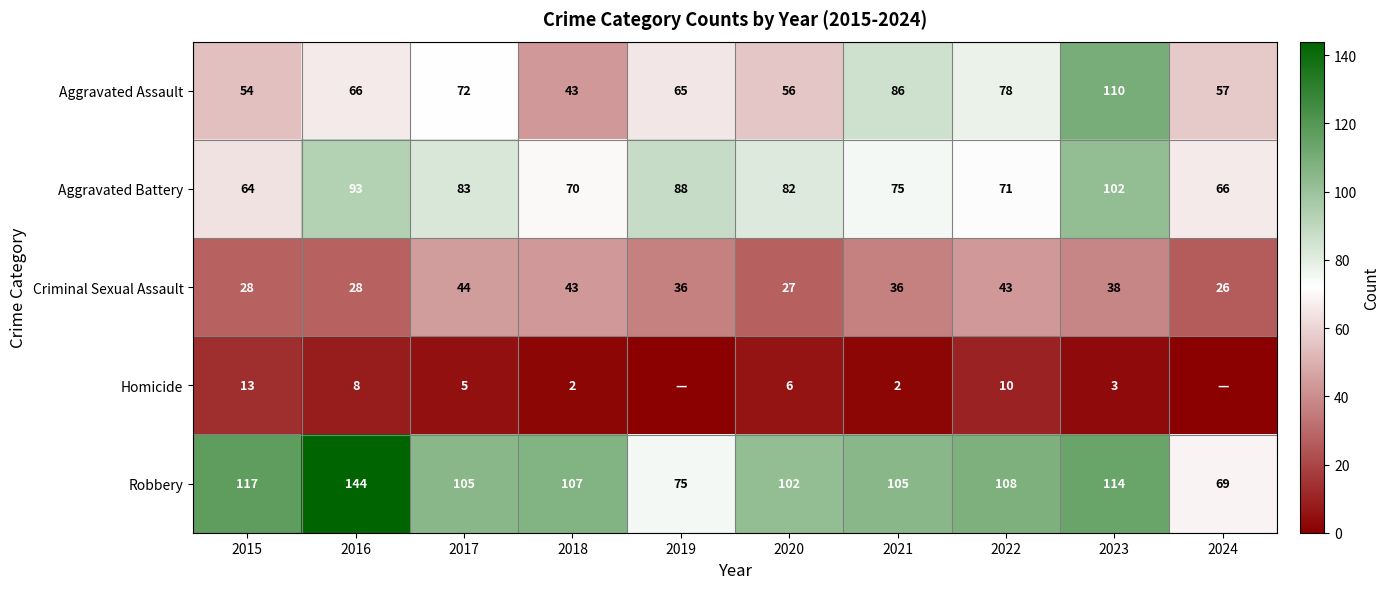

Which category has the highest value across all series?

2016